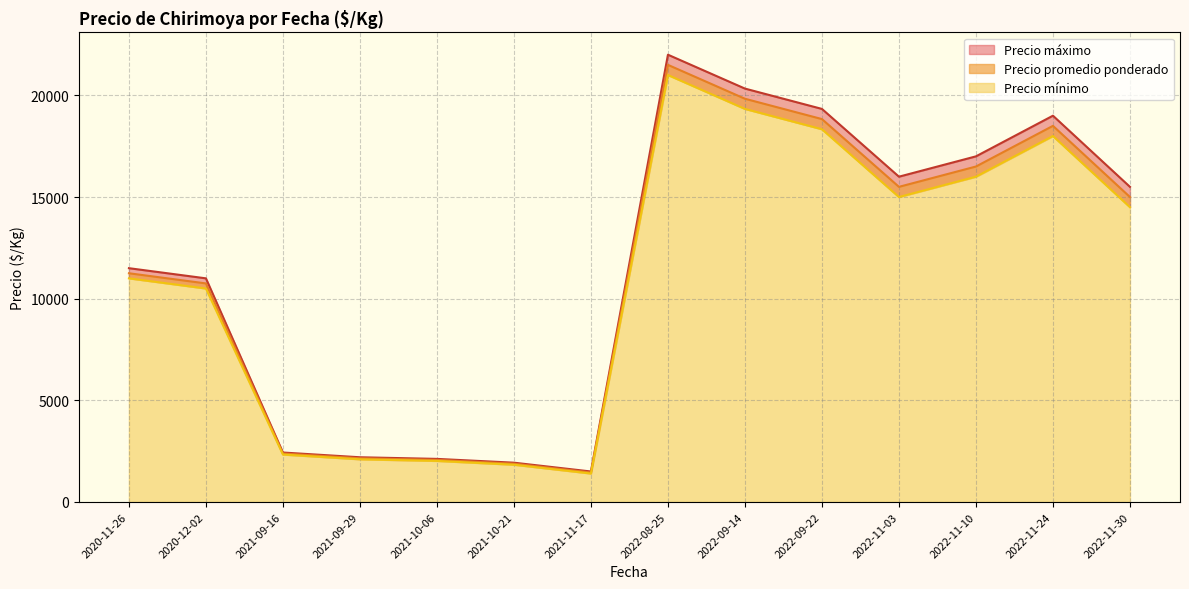

True or false: Precio máximo and Precio promedio ponderado intersect in this chart.

False